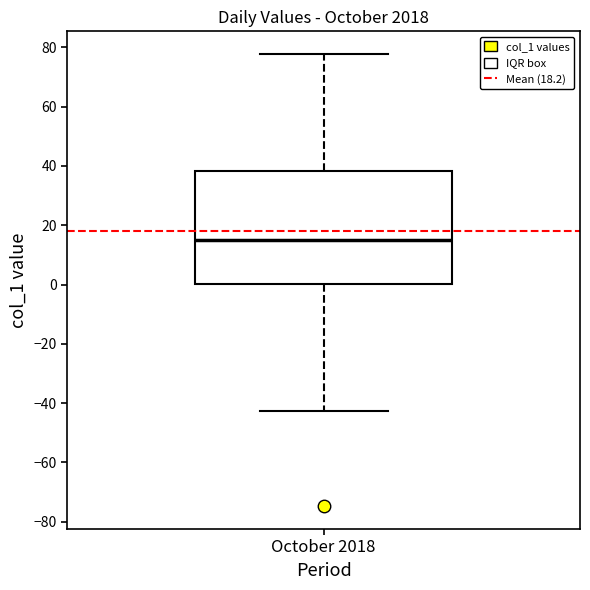

Where is the lower edge of the box for October 2018 on the y-axis? The values are not printed on the chart, so give them approximately, as read against the axis.

0